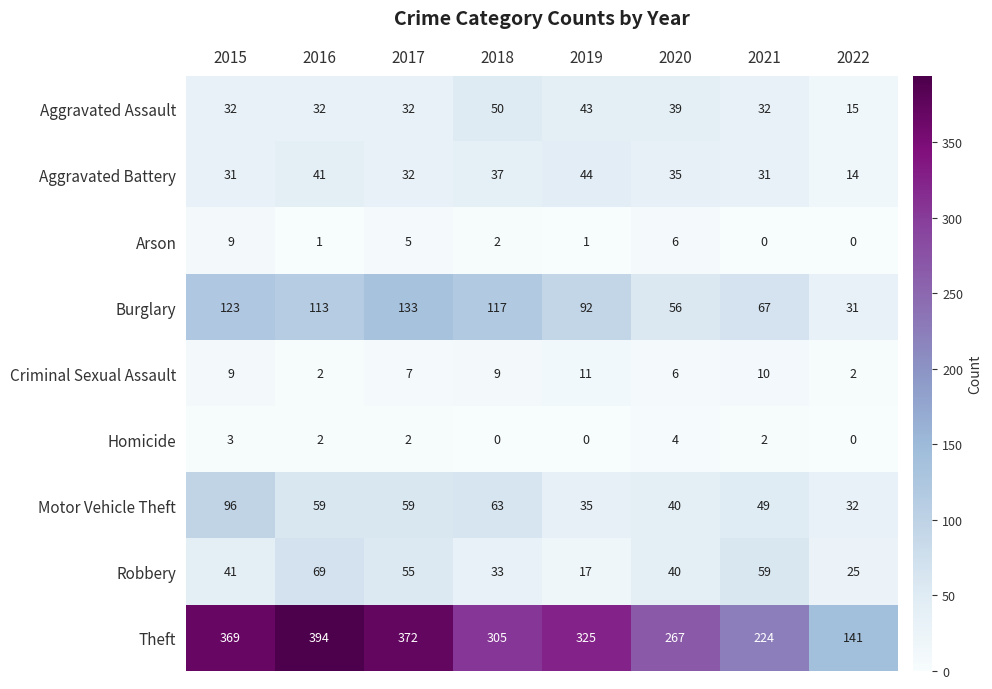

What is the difference between the highest and lowest values at 2015?

366